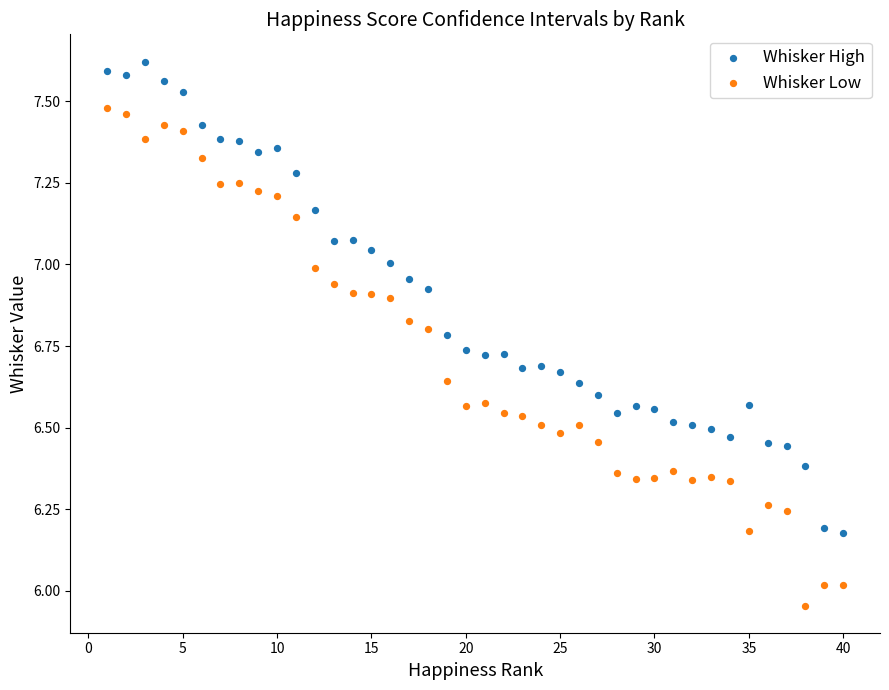

Which series contains the highest Y value?

Whisker High